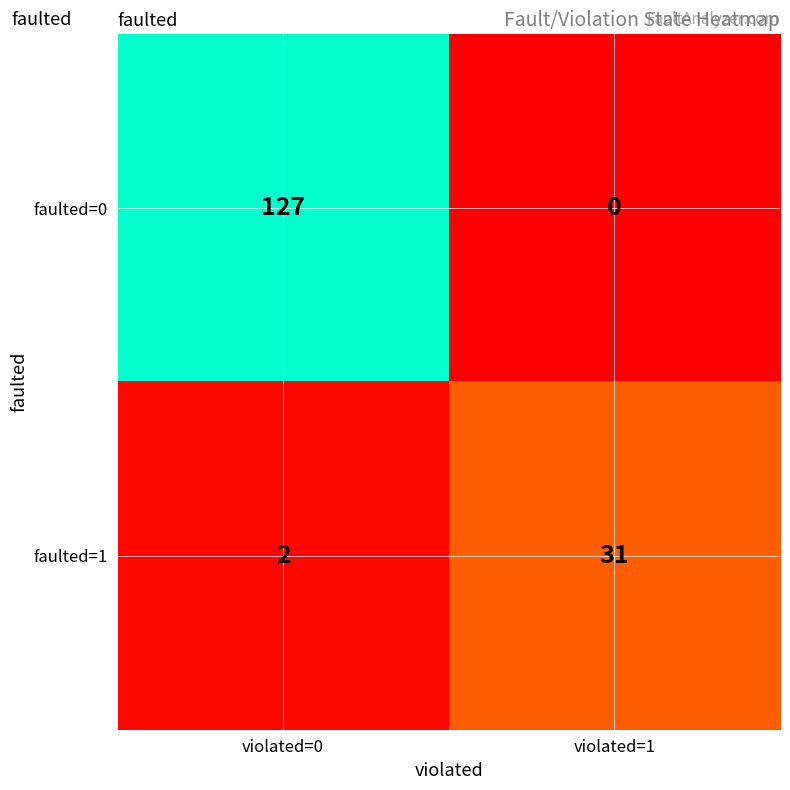

How many distinct data groups are displayed?

2